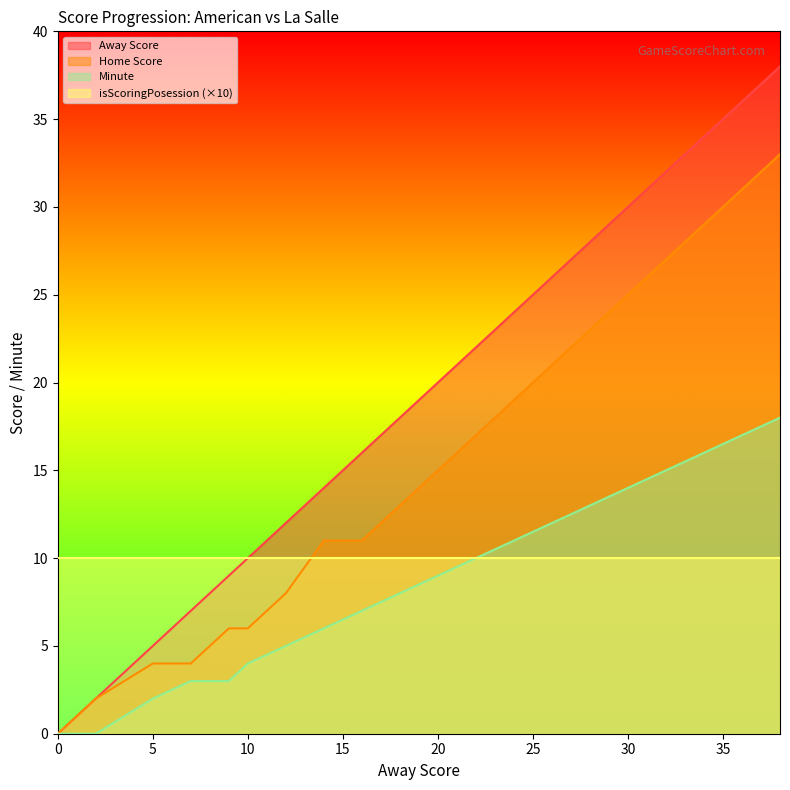

The Minute series shows 2 at 5. True or false?

True